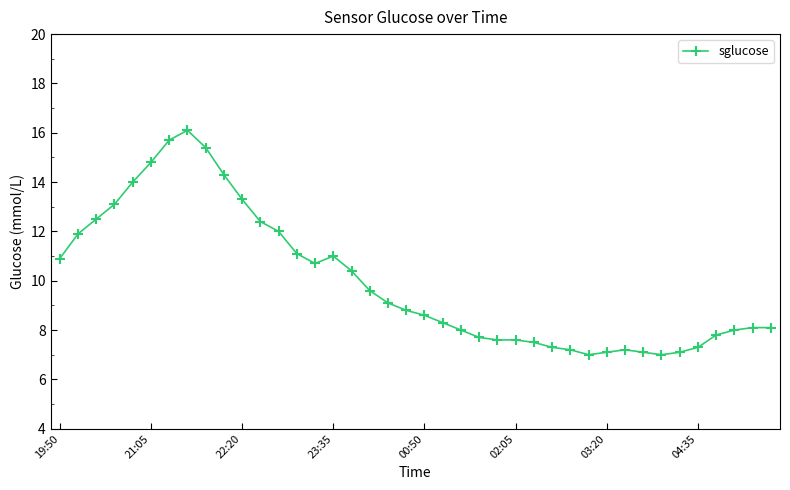

What is the smallest value displayed?

7.0